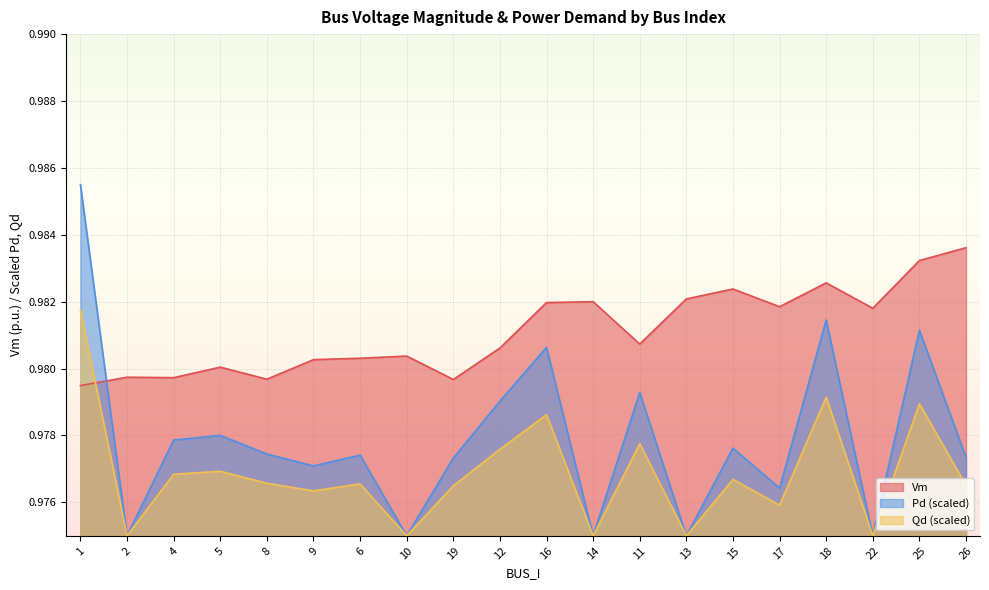

True or false: Pd and Vm intersect in this chart.

True